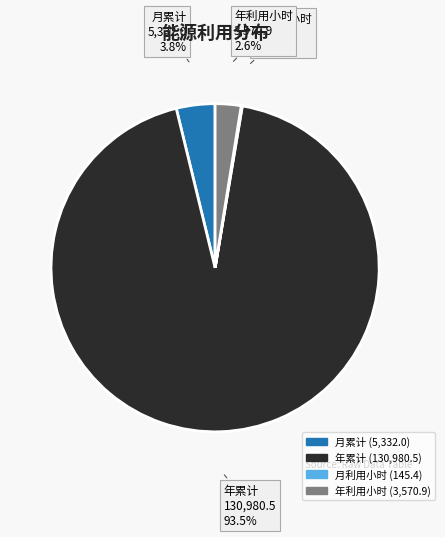

To the nearest percent, what is the average slice percentage?

25%